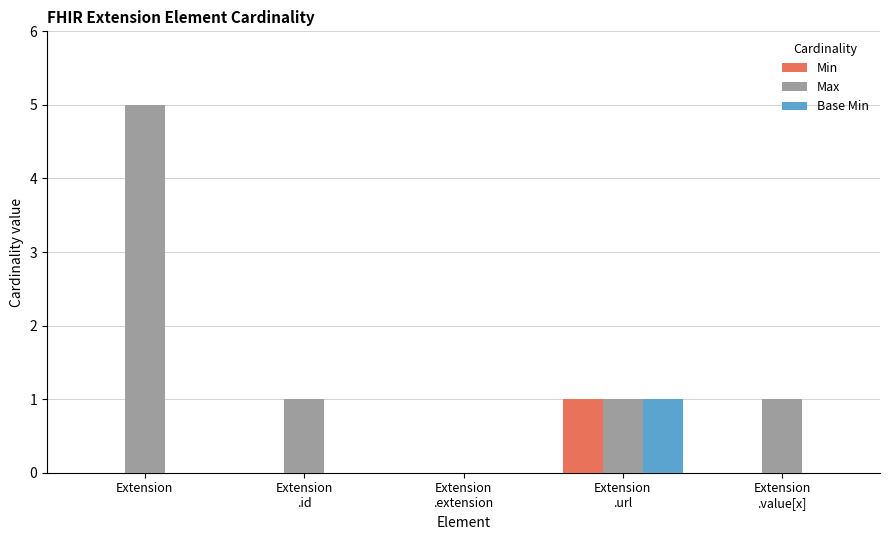

What is the sum of all Max values?

8